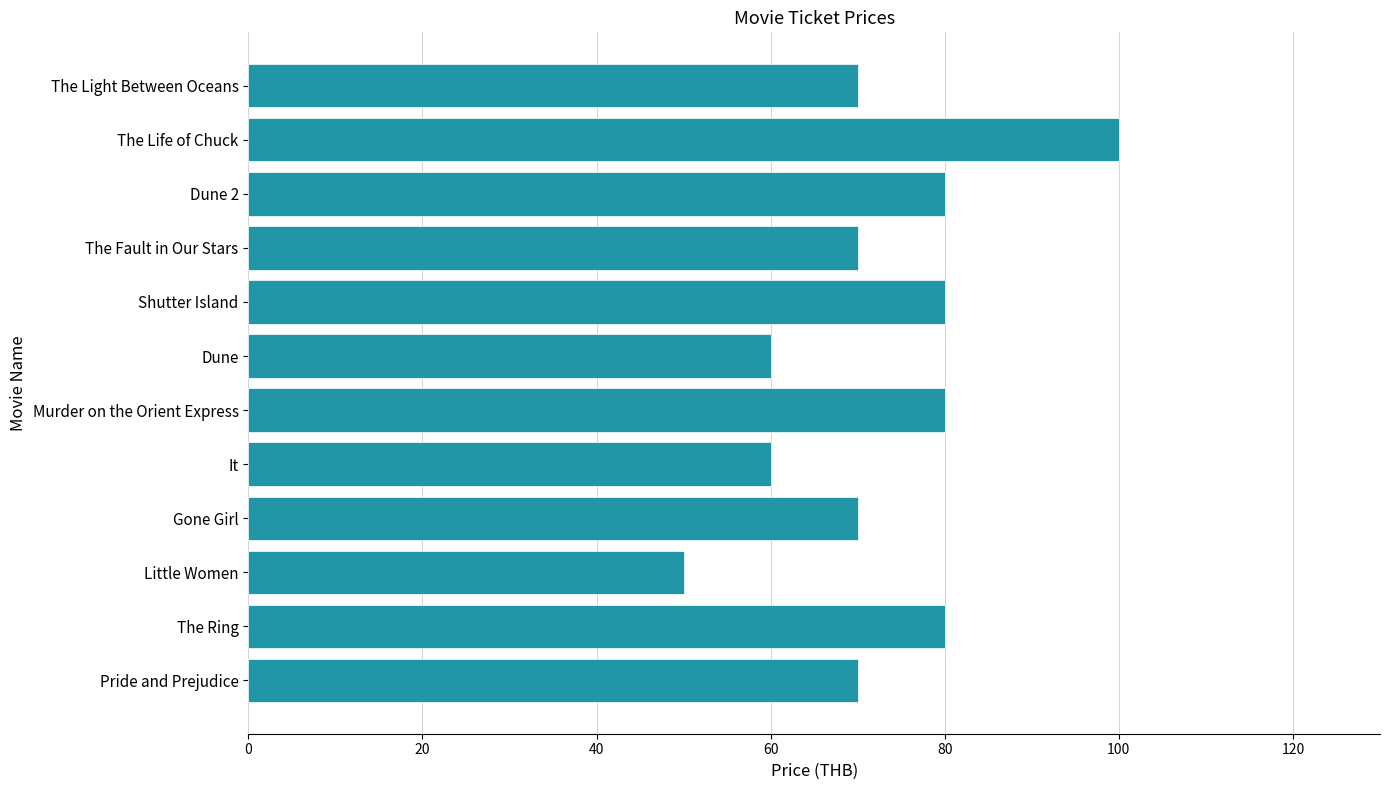

What is the difference between the second highest and second lowest values?

20